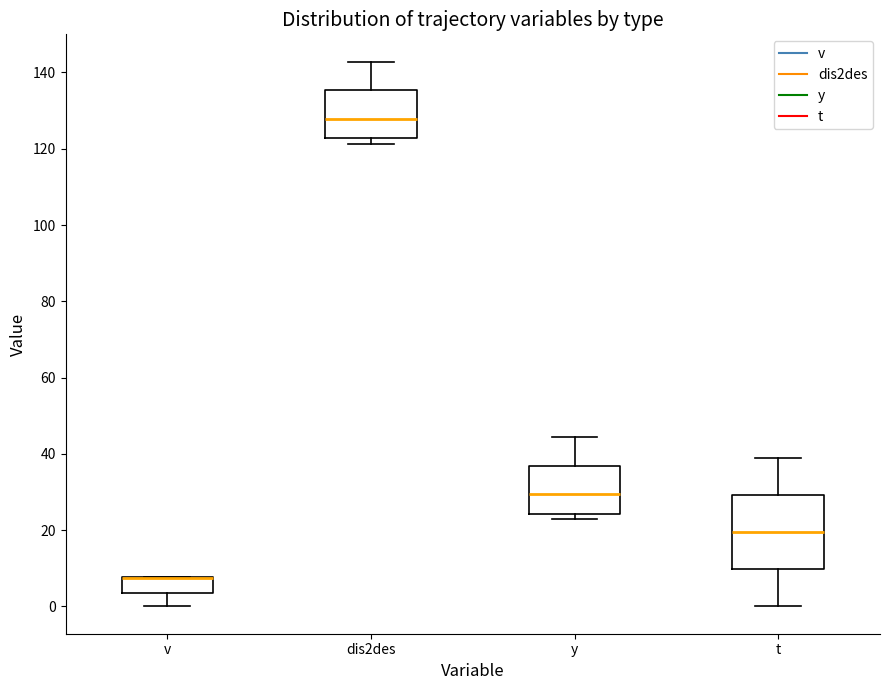

Reading left to right, read every box against the y-axis: the position of its median line, the range the box covers, and the ends of its whiskers. The values are not printed on the chart, so give them approximately, as read against the axis.

v: median 8 (drawn on the box's upper edge), box 4 to 8, whiskers 0 to 8
dis2des: median 128, box 122 to 136, whiskers 122 (just below the box's lower edge) to 142
y: median 30, box 24 to 36, whiskers 22 to 44
t: median 20, box 10 to 30, whiskers 0 to 40